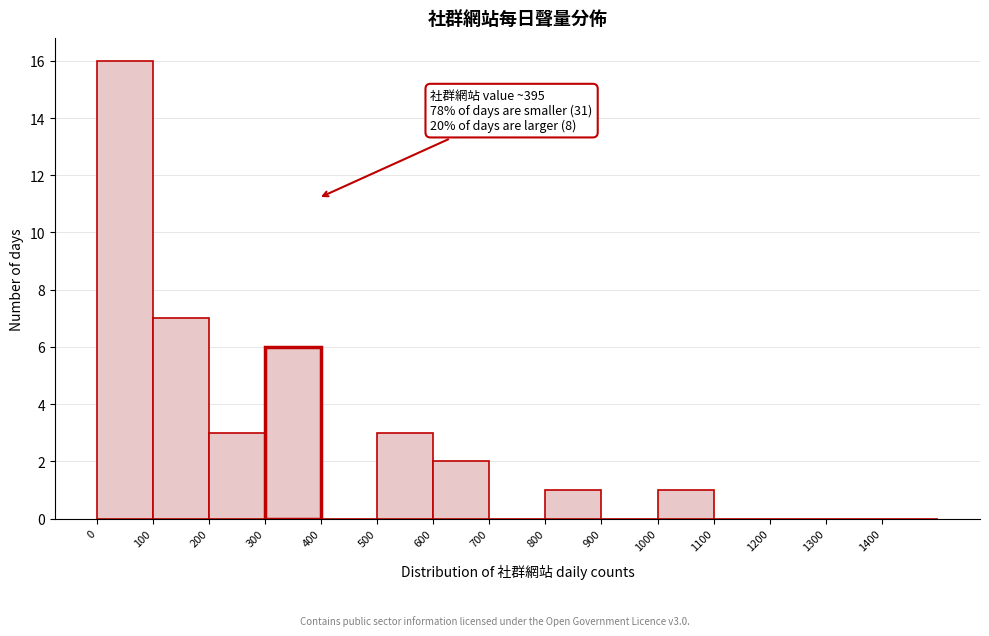

Over which range of the x-axis is the bar tallest?

0 to 100